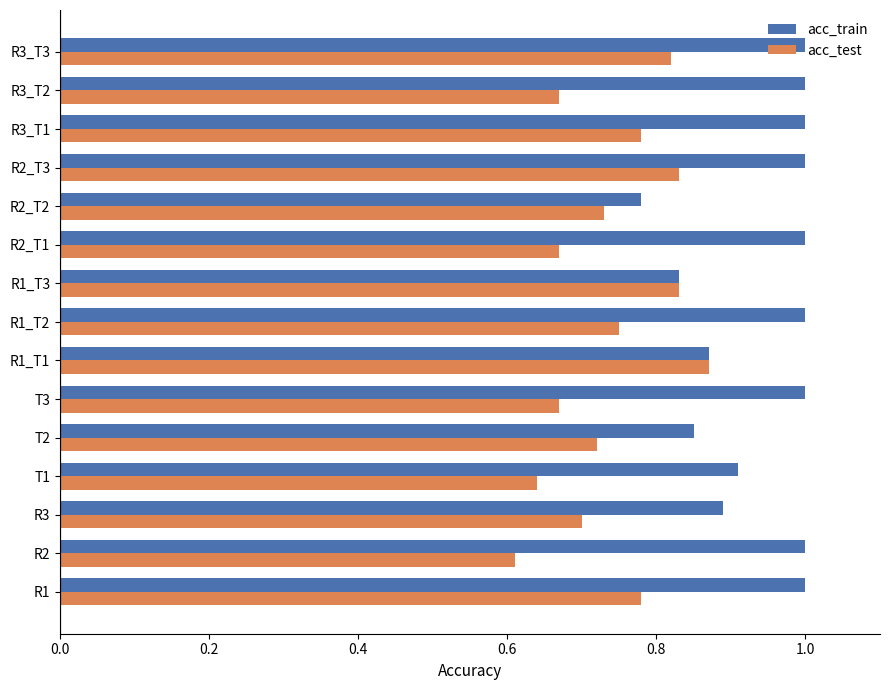

List the series in order of their peak value, lowest first.

acc_test, acc_train